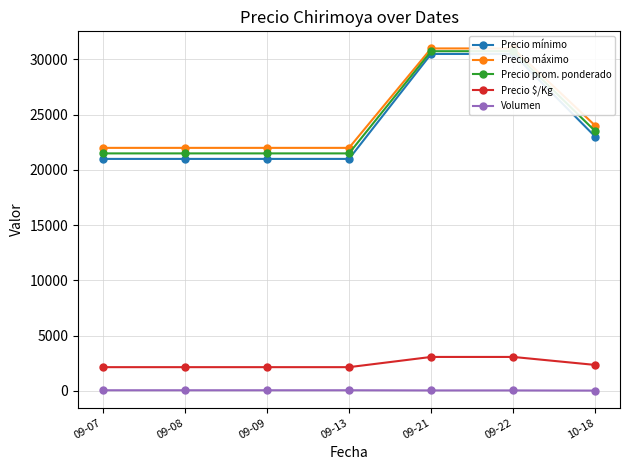

At 09-21, list the series in order from largest to smallest.

Precio máximo, Precio prom. ponderado, Precio mínimo, Precio $/Kg, Volumen